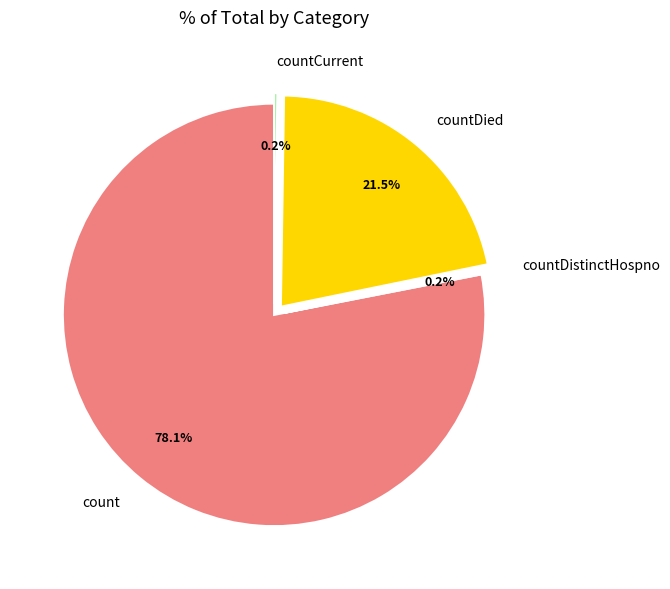

What percentage is NOT represented by countDied?

78.5%